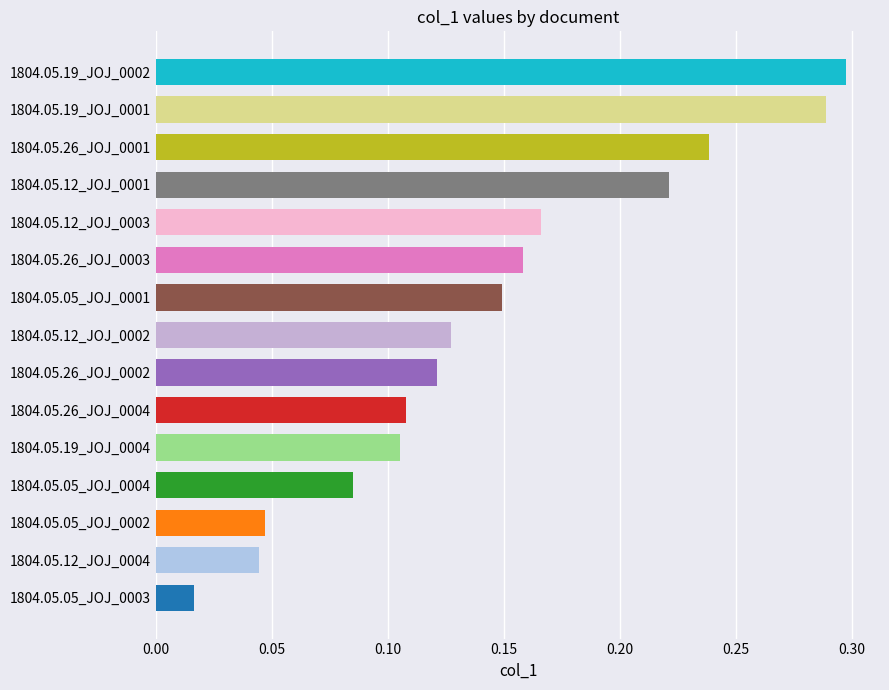

Is it true that the value at 1804.05.12_JOJ_0002 is 0.0?

False